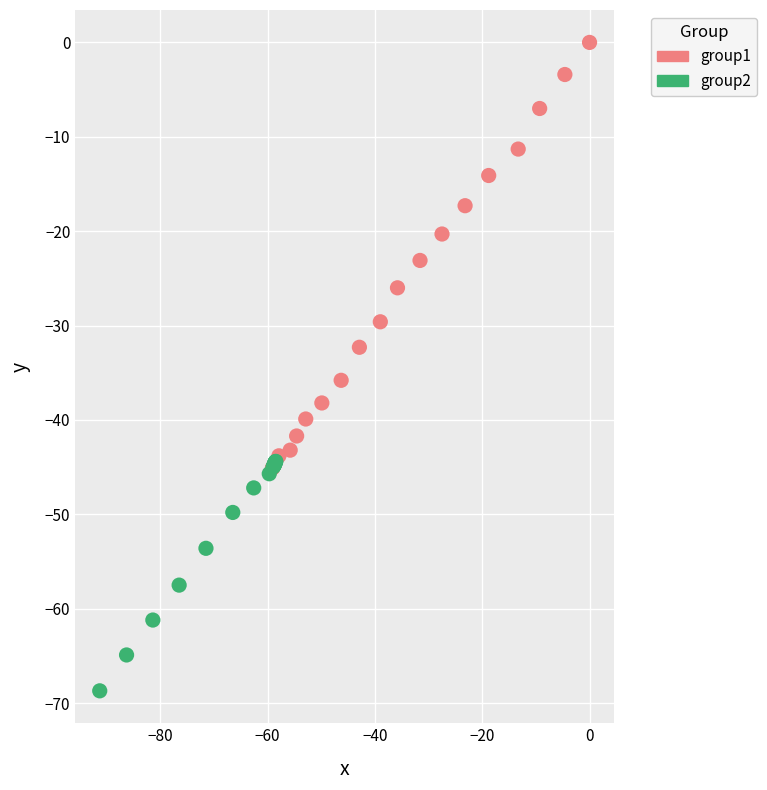

Which series contains the highest Y value?

group1